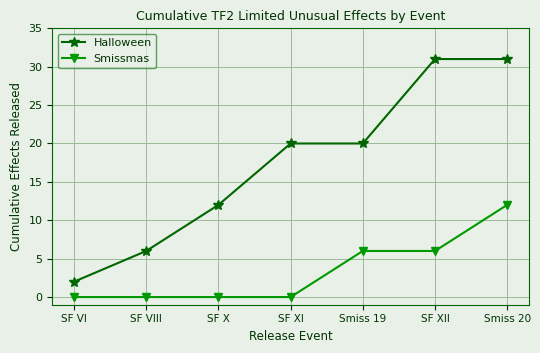

Read the Smissmas value at SF XII.

6